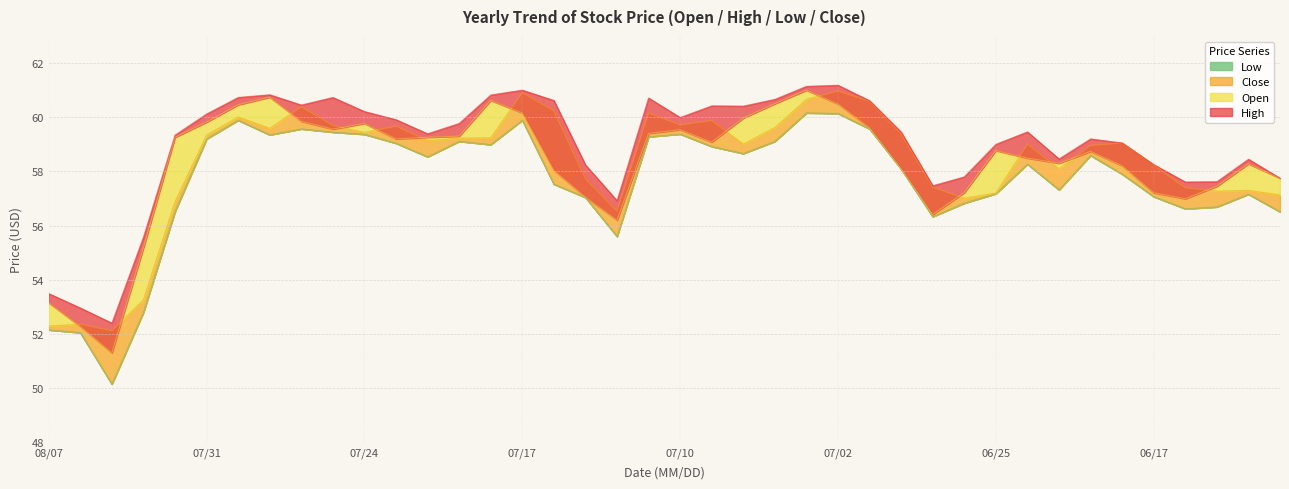

How many intersections are there between Open and Close?

14